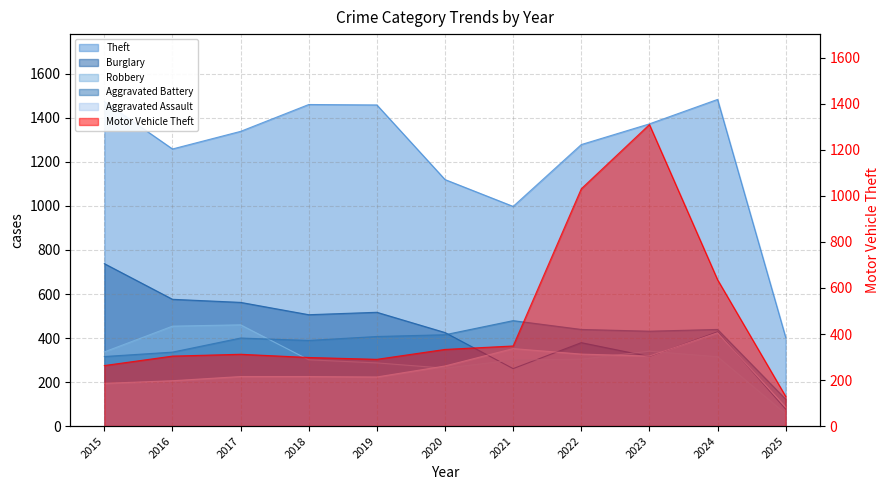

List the series in order of their peak value, lowest first.

Aggravated Assault, Robbery, Aggravated Battery, Burglary, Motor Vehicle Theft, Theft